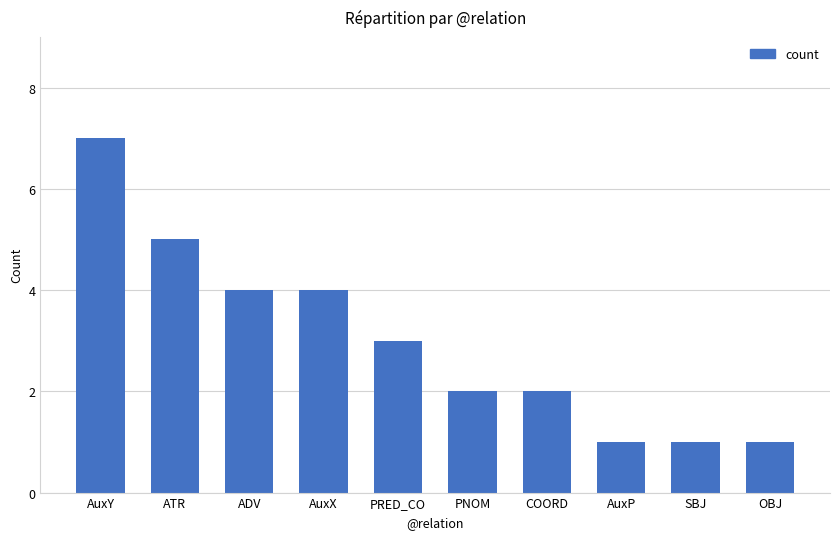

What is the maximum value shown in the chart?

7